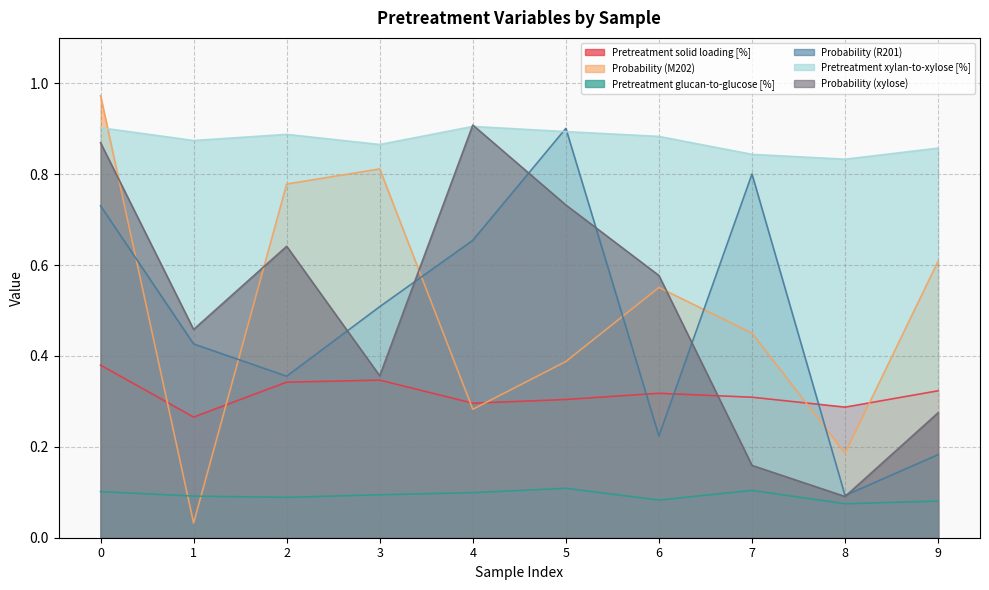

How many lines are shown in the chart?

6